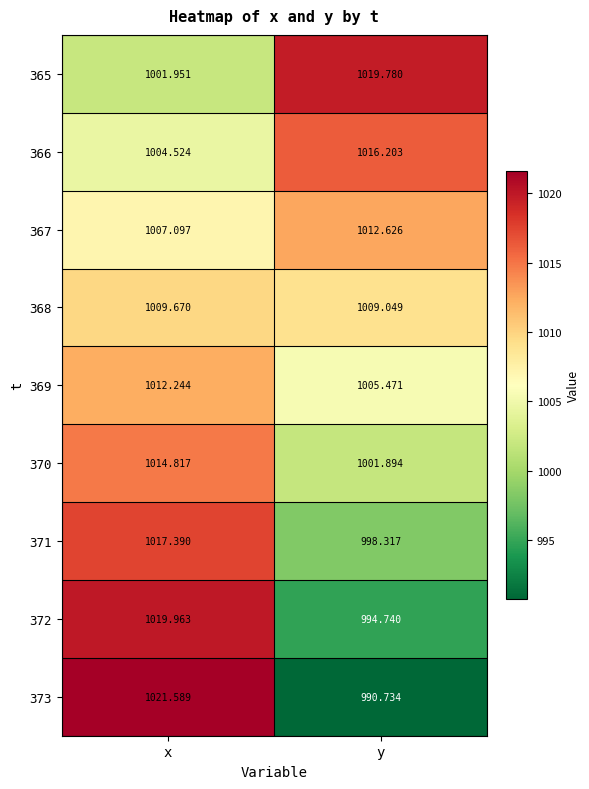

At which category does the chart reach its peak across all series?

x